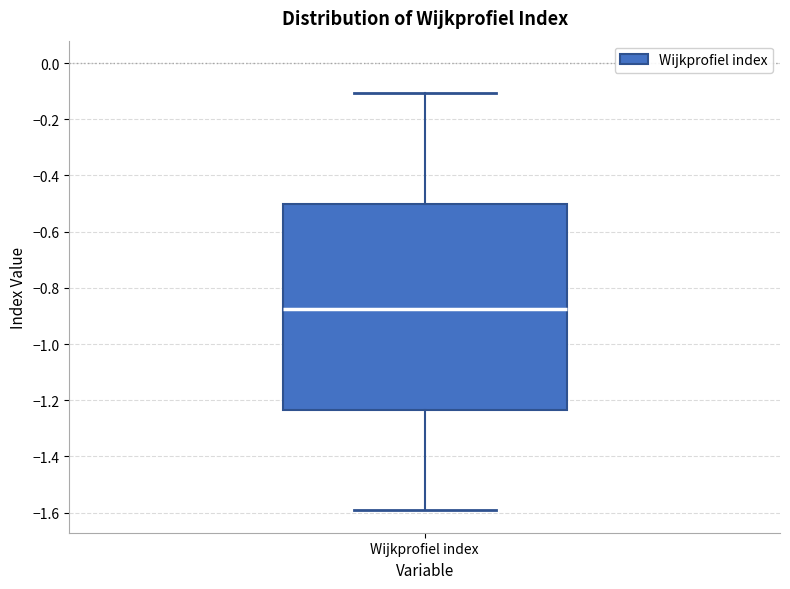

Transcribe this box plot: give where the median line is, the range the box spans, and where the two whiskers end, as read against the y-axis. The values are not printed on the chart, so give them approximately, as read against the axis.

median -0.88, box -1.24 to -0.50, whiskers -1.60 to -0.10